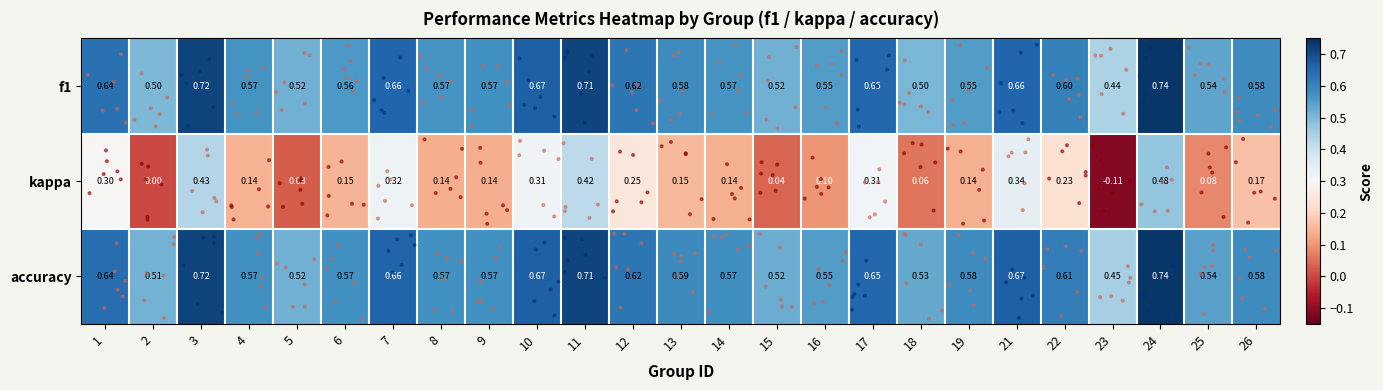

At how many categories does at least one series exceed 0?

25